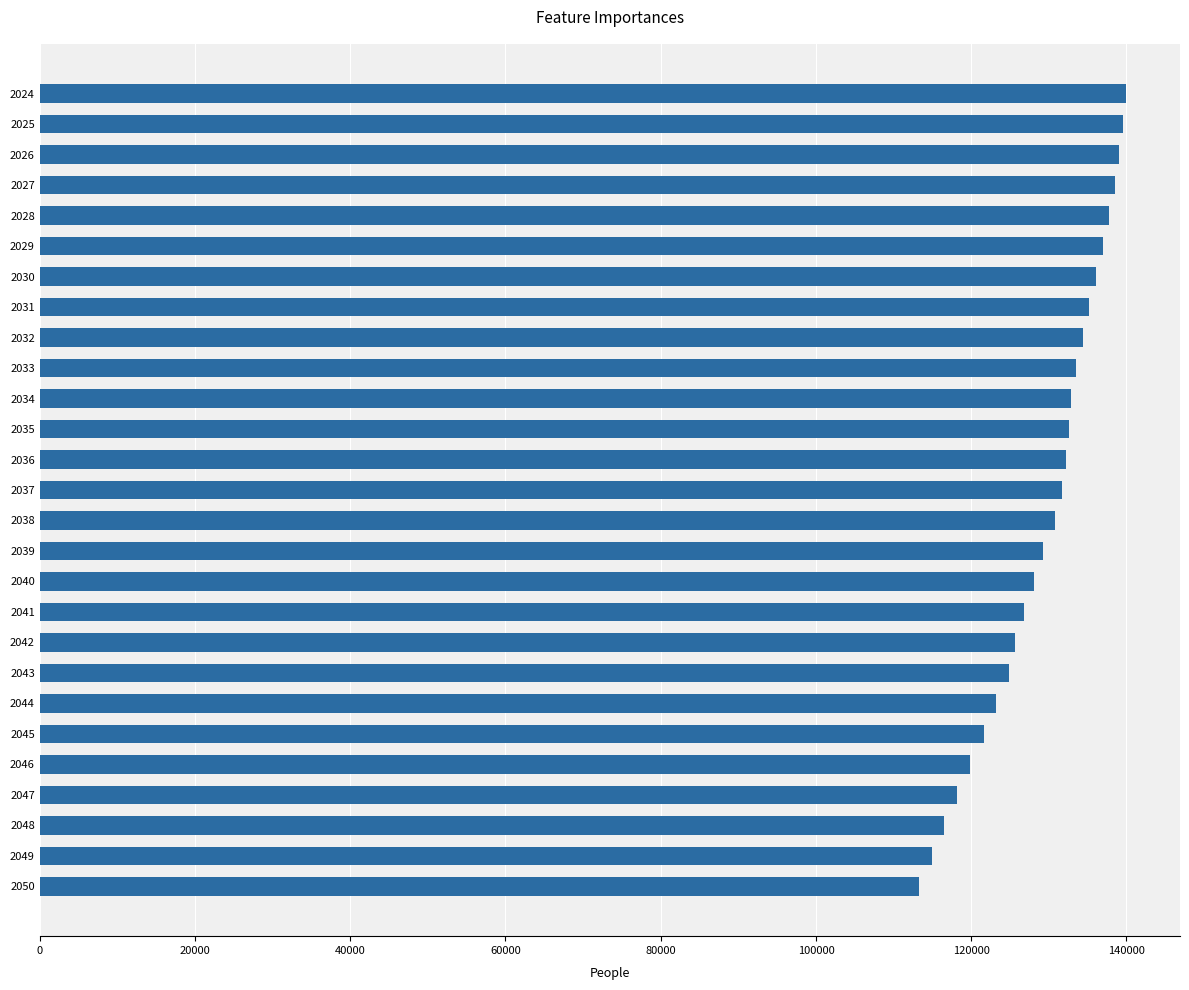

Between 2024 and 2041, which is larger?

2024